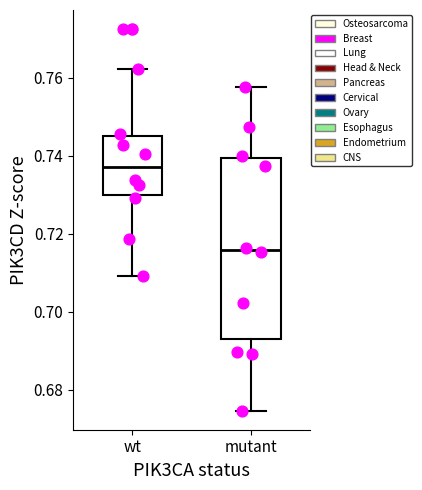

Where is the lower edge of the box for wt on the y-axis? The values are not printed on the chart, so give them approximately, as read against the axis.

0.730